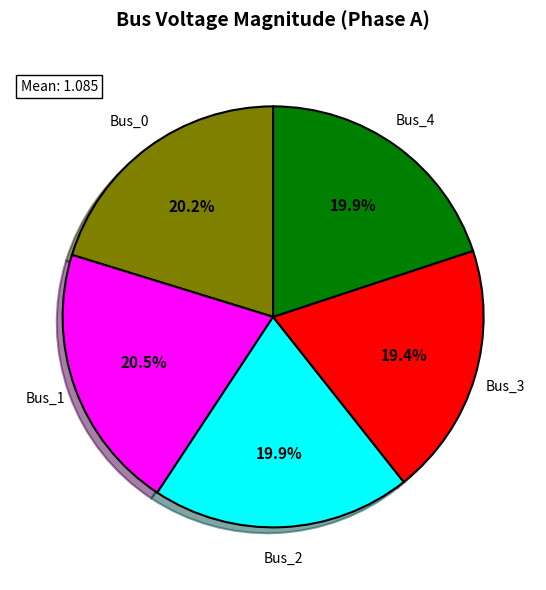

Is there a majority slice in this chart?

No